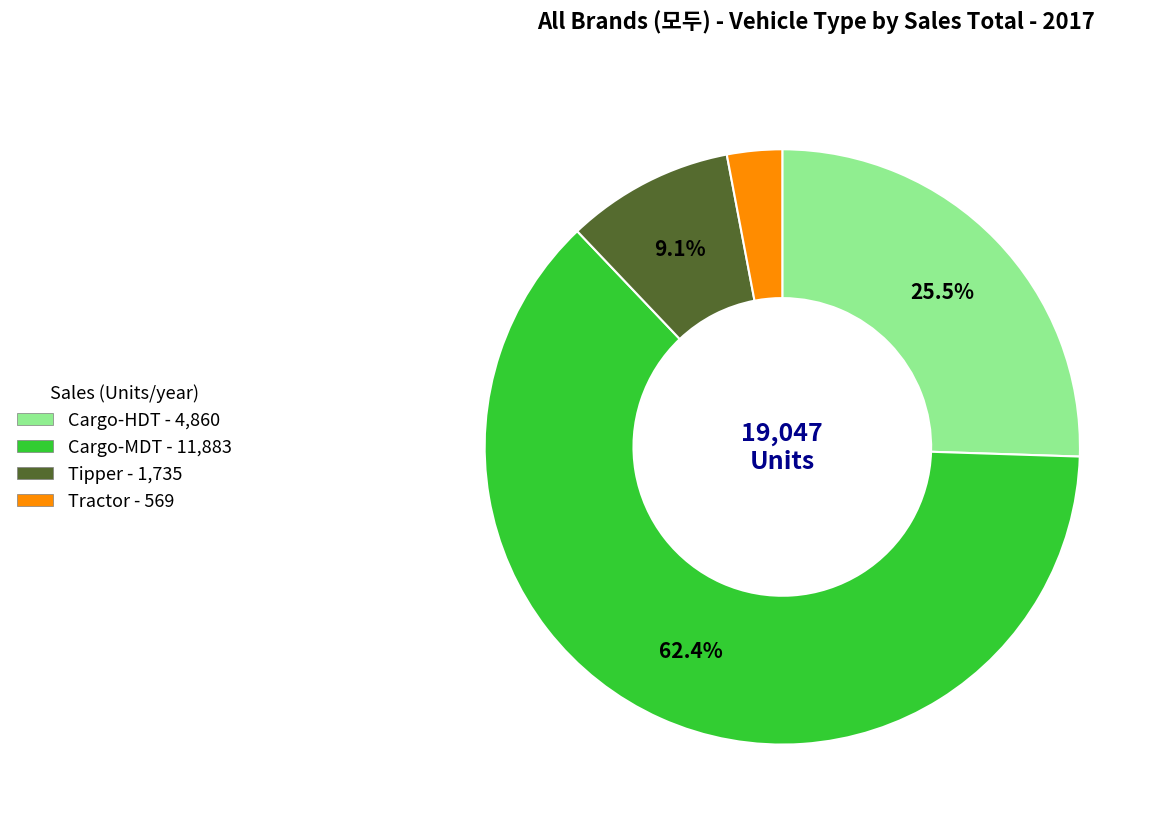

To the nearest percent, what is the difference between the largest and smallest slice percentages?

59%